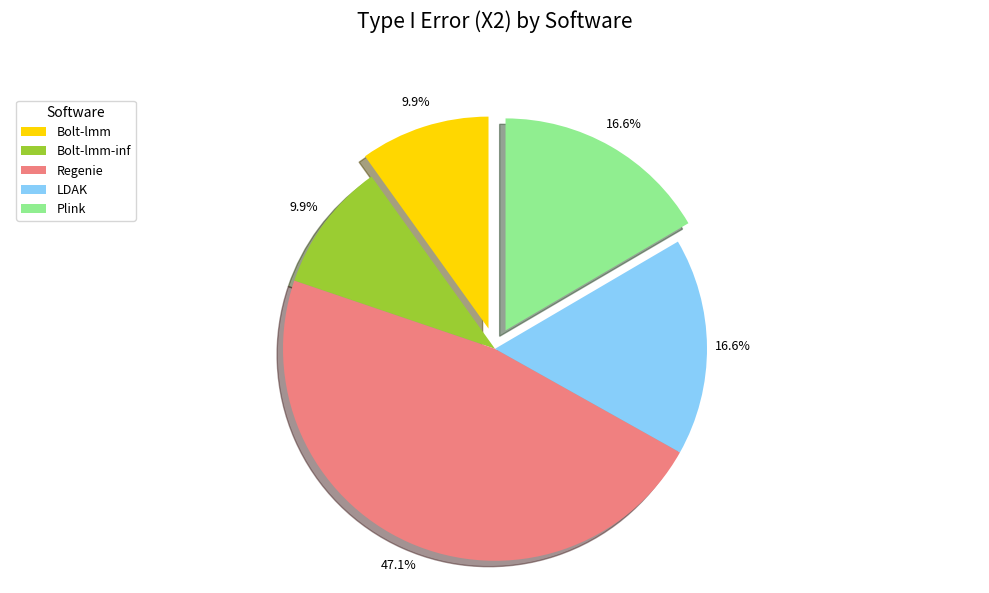

Is there any slice that represents more than half of the pie?

No